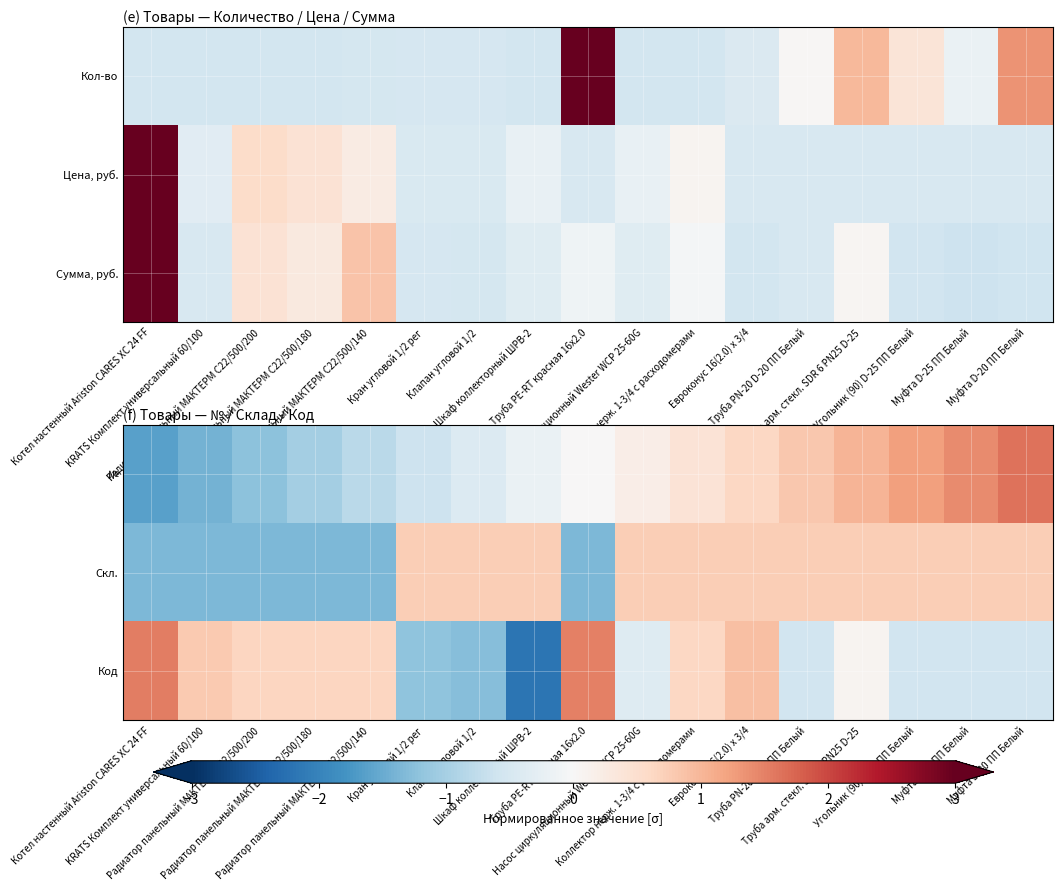

Between Насос циркуляционный Wester WCP 25-60G and Муфта D-25 ПП Белый, which is larger?

Муфта D-25 ПП Белый